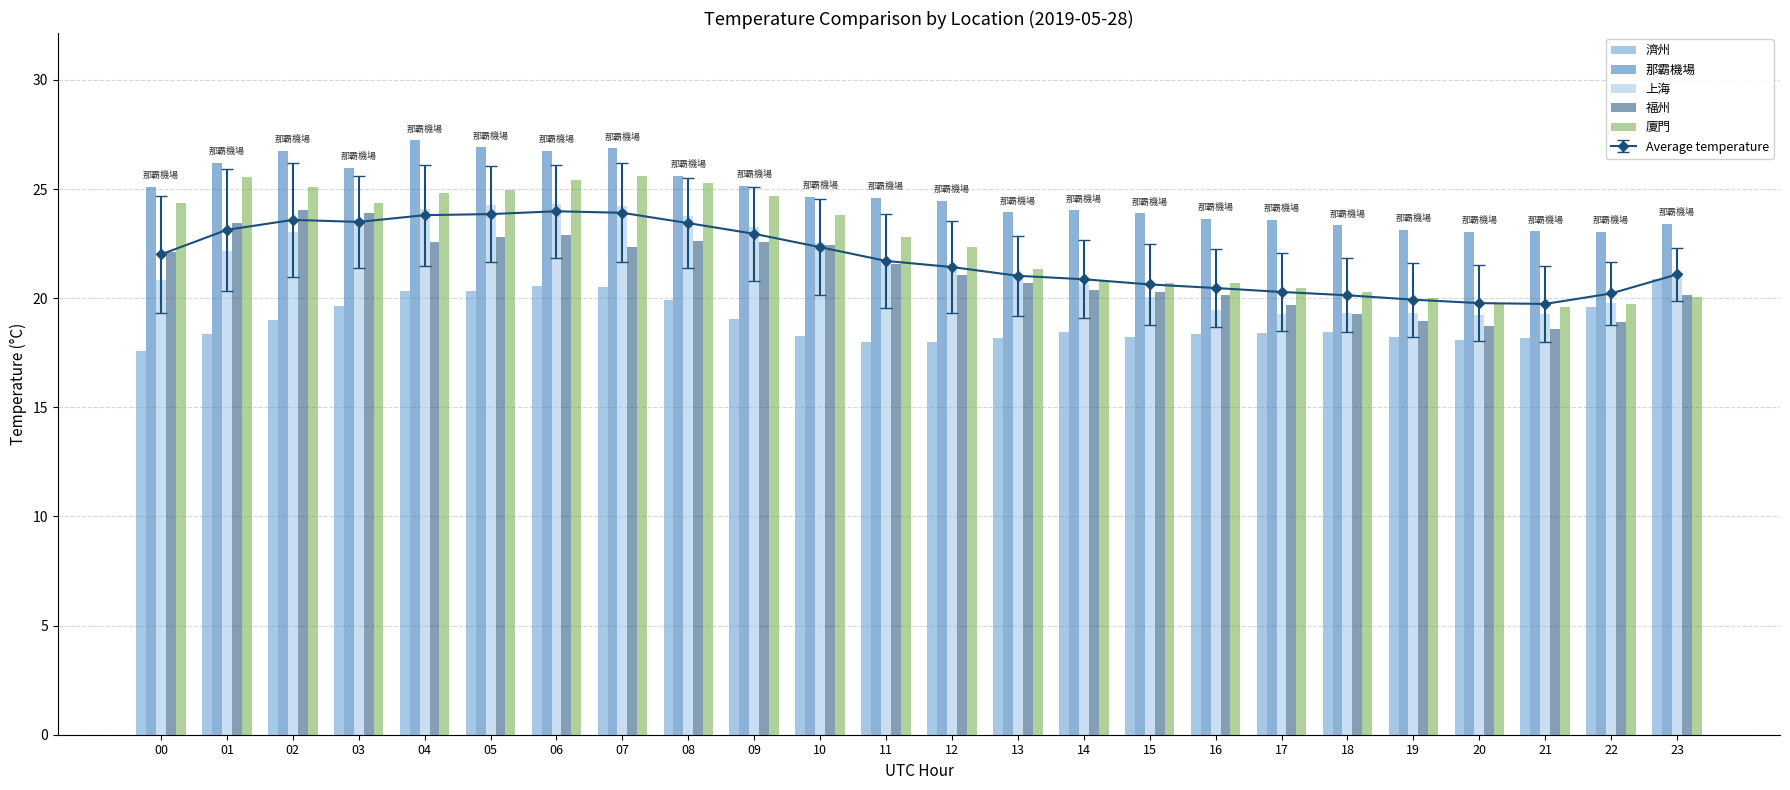

What is the difference between the maximum and second lowest values in the 濟州 series?

2.9